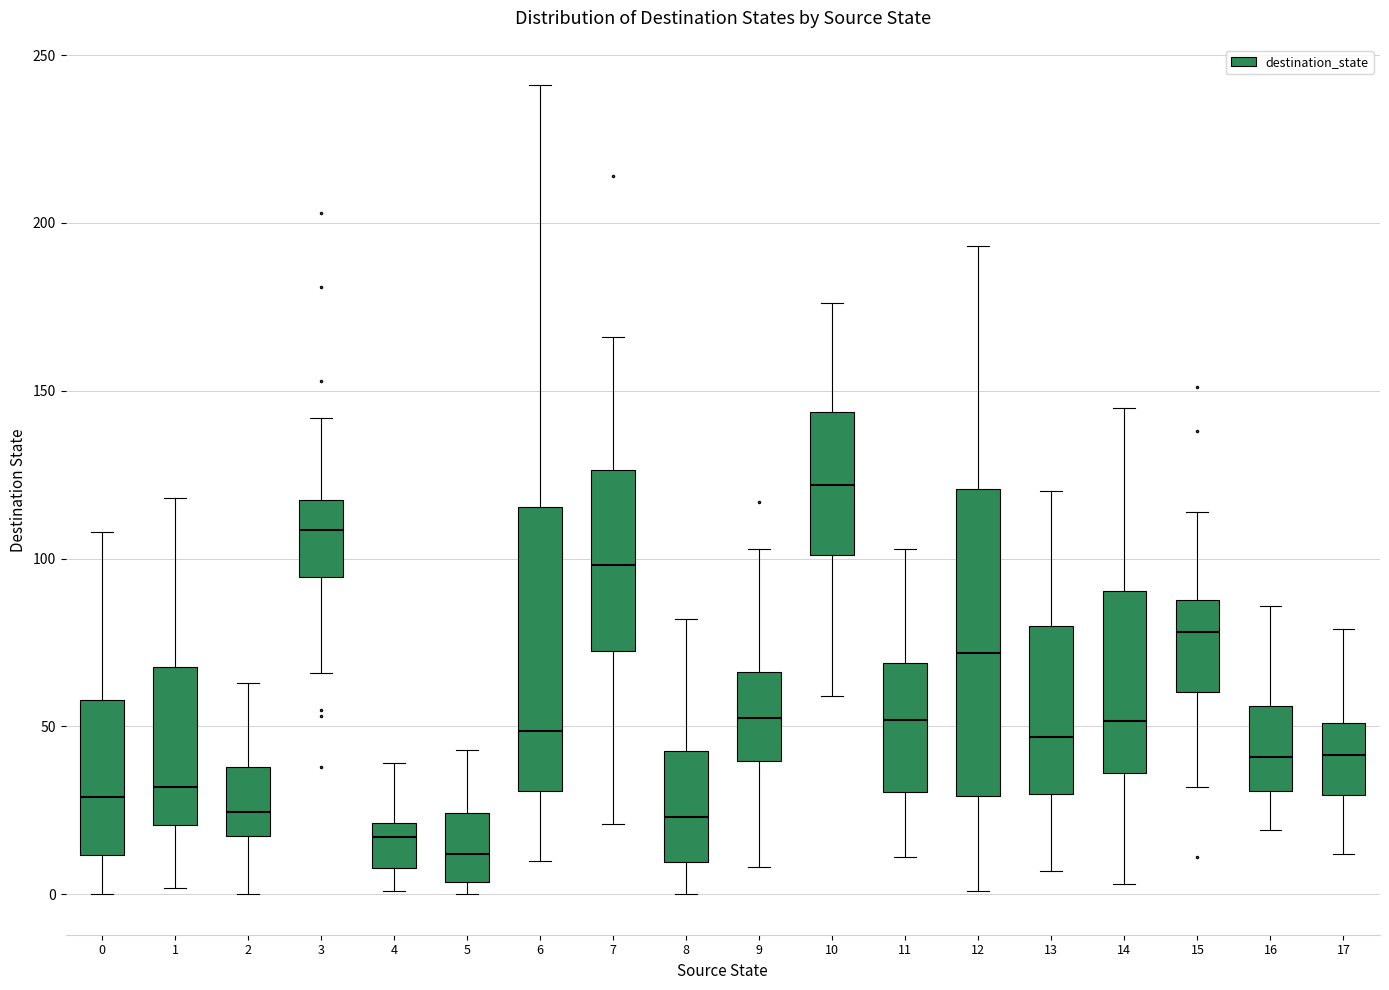

Reading left to right, read every box against the y-axis: the position of its median line, the range the box covers, and the ends of its whiskers. The values are not printed on the chart, so give them approximately, as read against the axis.

0: median 30, box 10 to 60, whiskers 0 to 110
1: median 30, box 20 to 70, whiskers 0 to 120
2: median 25, box 20 to 40, whiskers 0 to 65
3: median 110, box 95 to 120, whiskers 65 to 140
4: median 15, box 10 to 20, whiskers 0 to 40
5: median 10, box 5 to 25, whiskers 0 to 45
6: median 50, box 30 to 115, whiskers 10 to 240
7: median 100, box 75 to 125, whiskers 20 to 165
8: median 25, box 10 to 45, whiskers 0 to 80
9: median 55, box 40 to 65, whiskers 10 to 105
10: median 120, box 100 to 145, whiskers 60 to 175
11: median 50, box 30 to 70, whiskers 10 to 105
12: median 70, box 30 to 120, whiskers 0 to 195
13: median 45, box 30 to 80, whiskers 5 to 120
14: median 50, box 35 to 90, whiskers 5 to 145
15: median 80, box 60 to 90, whiskers 30 to 115
16: median 40, box 30 to 55, whiskers 20 to 85
17: median 40, box 30 to 50, whiskers 10 to 80